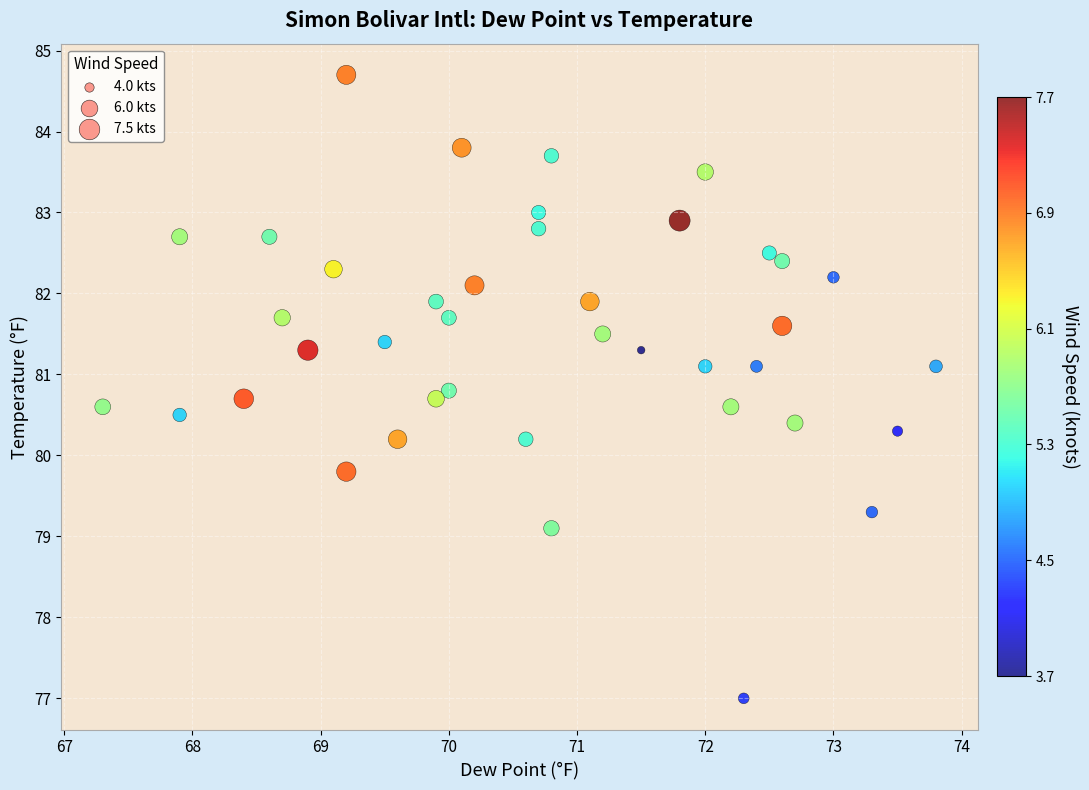

What is the range of X values (max minus min)?

6.5